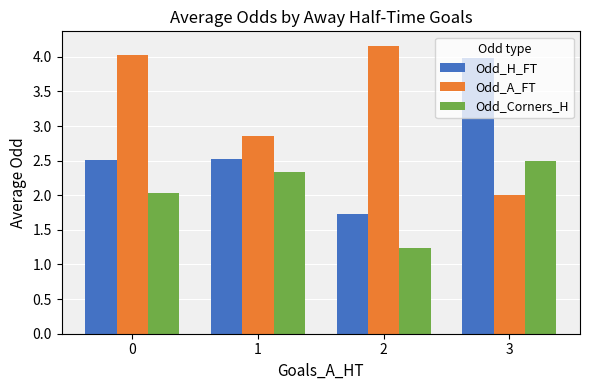

How many data points in Odd_H_FT are less than 2?

1